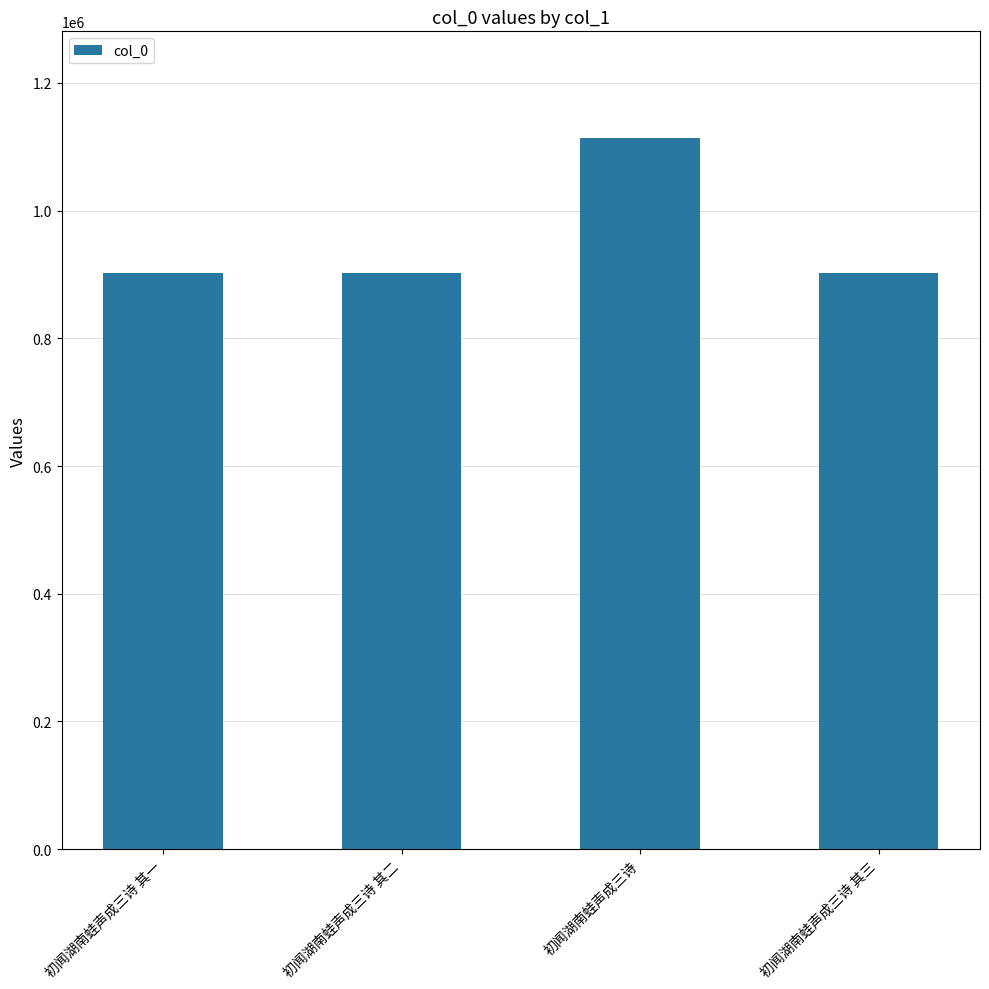

Are the bars horizontal?

No